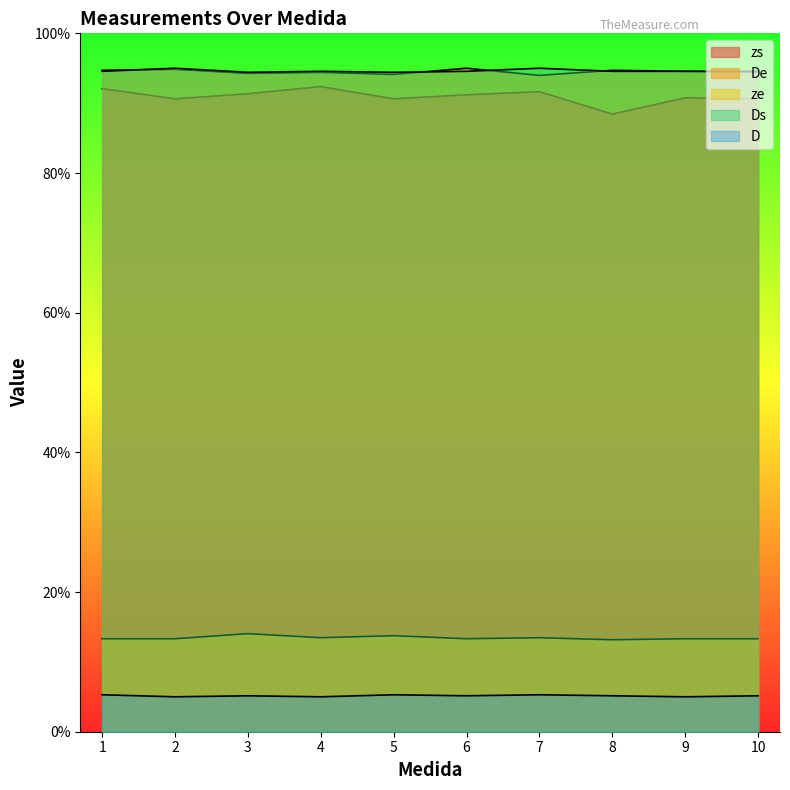

How many lines are shown in the chart?

5